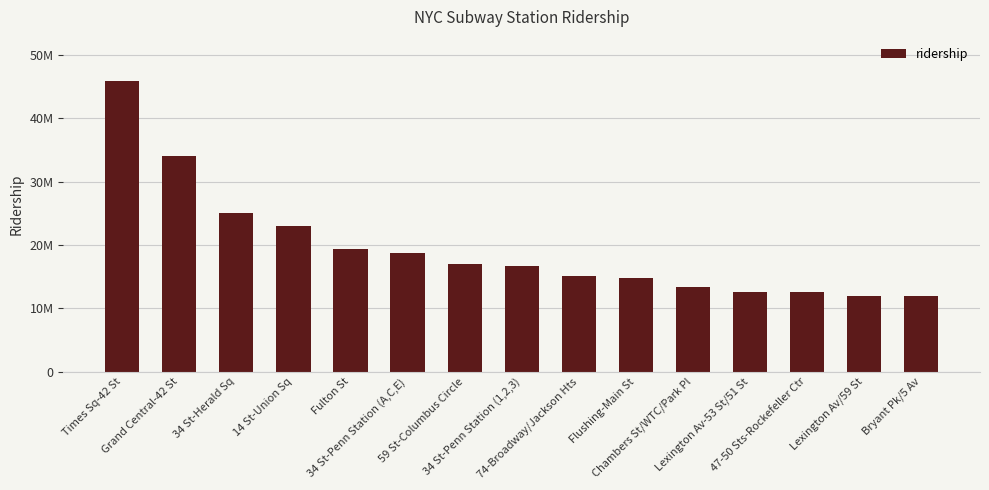

What is the maximum value shown in the chart?

45946666